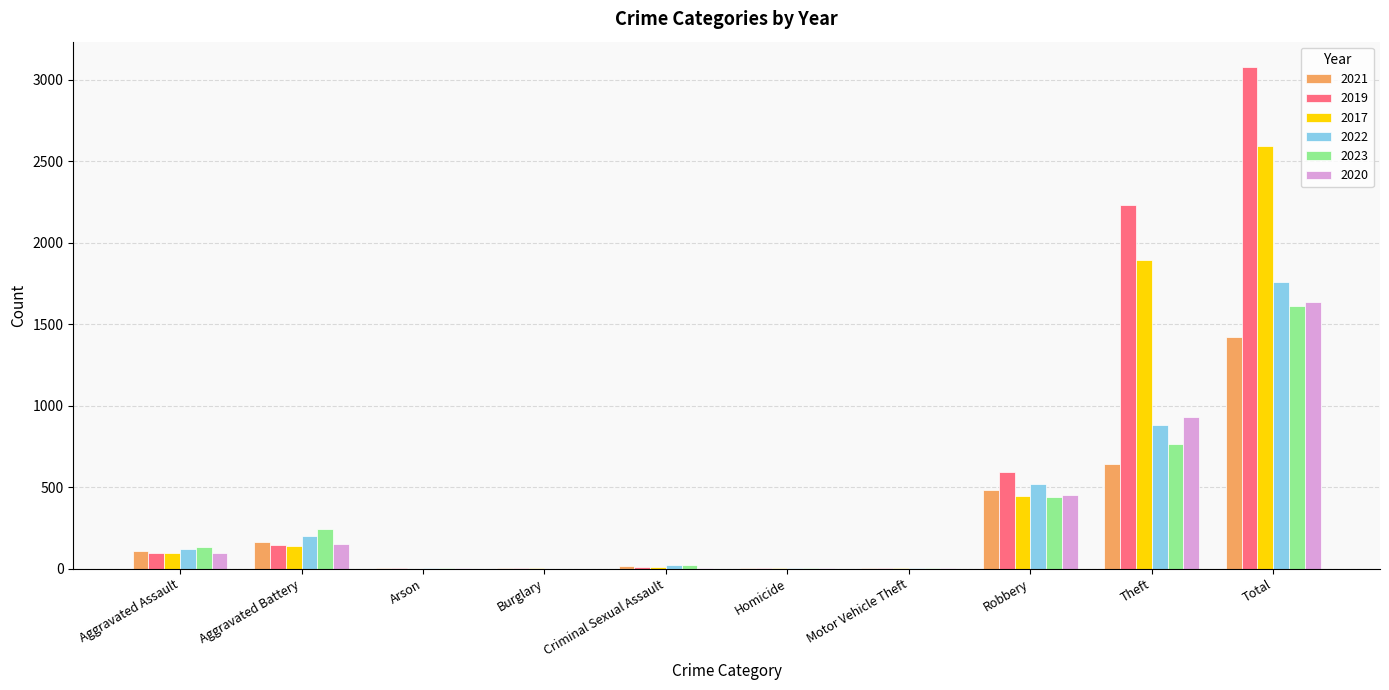

What is the average value of the 2017 series?

518